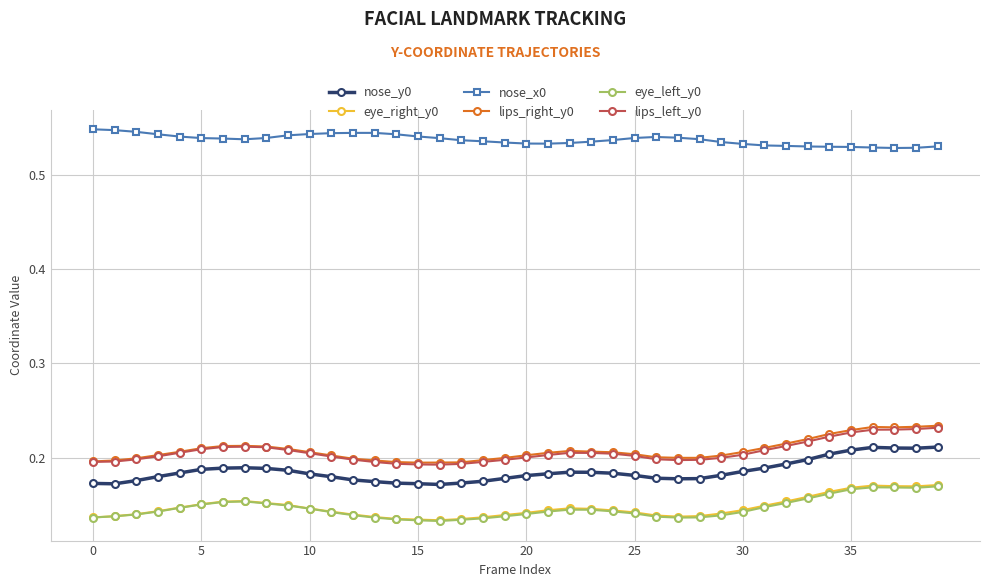

Which series has the largest total across all categories?

nose_x0